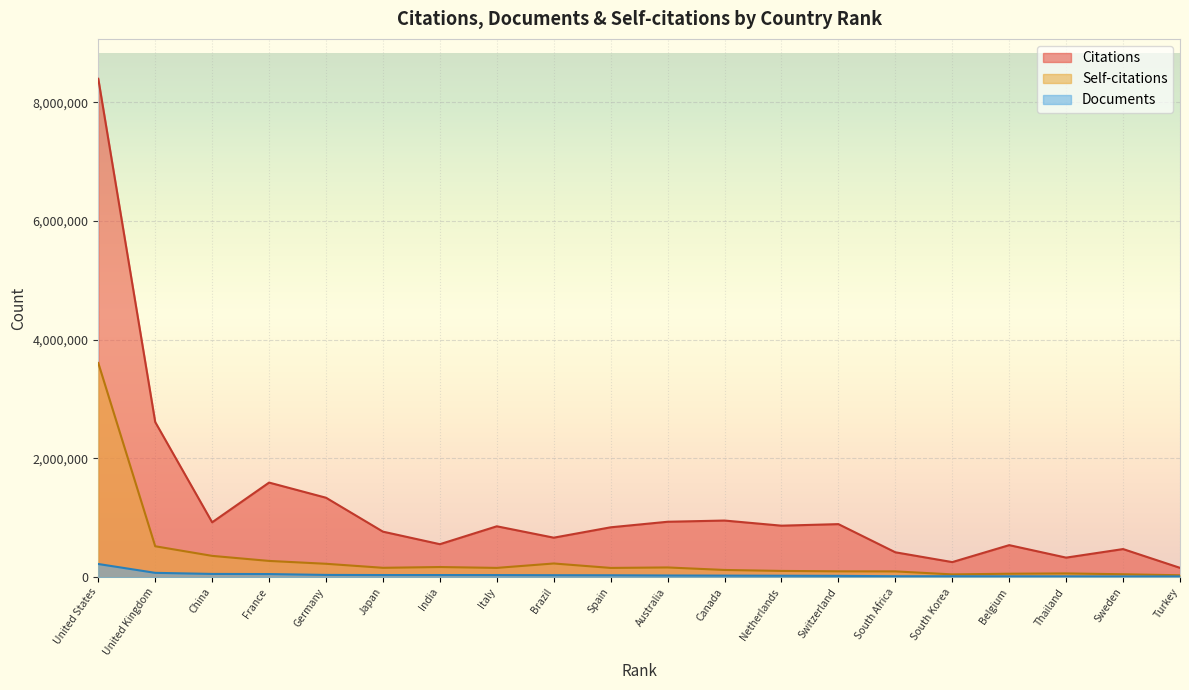

True or false: Citations and Documents cross at least once.

False